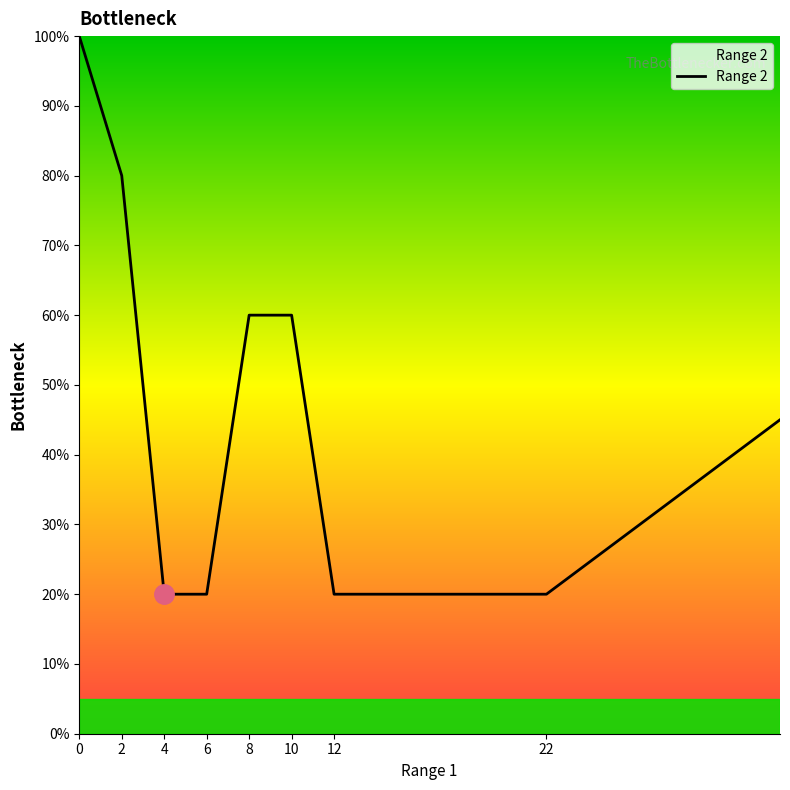

True or false: there are more than 2 points higher than both neighbors.

False